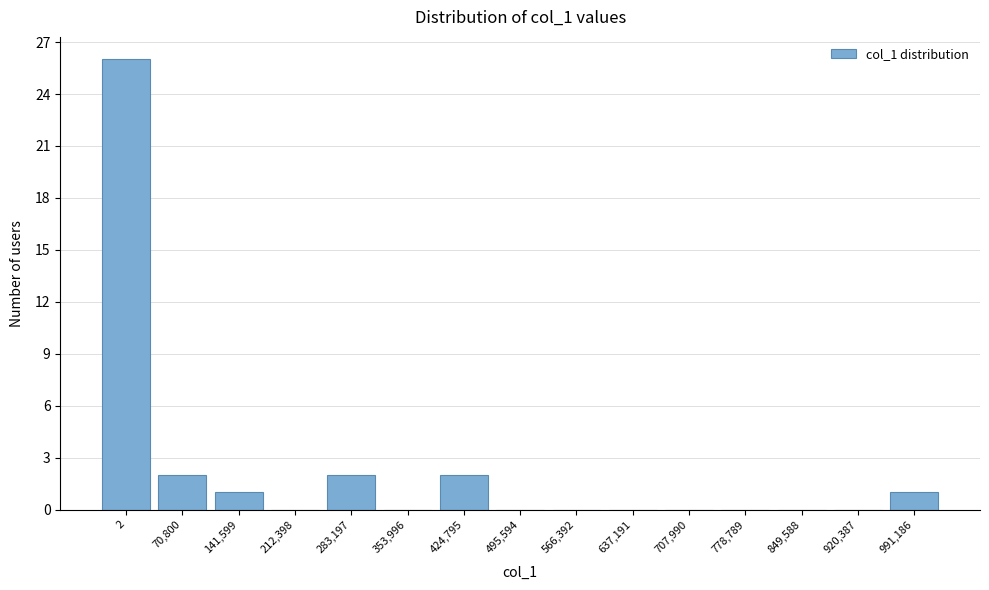

Reading left to right, what are all the values shown in this chart?

2=26	70,800=2	141,599=1	212,398=0	283,197=2	353,996=0	424,795=2	495,594=0	566,392=0	637,191=0	707,990=0	778,789=0	849,588=0	920,387=0	991,186=1